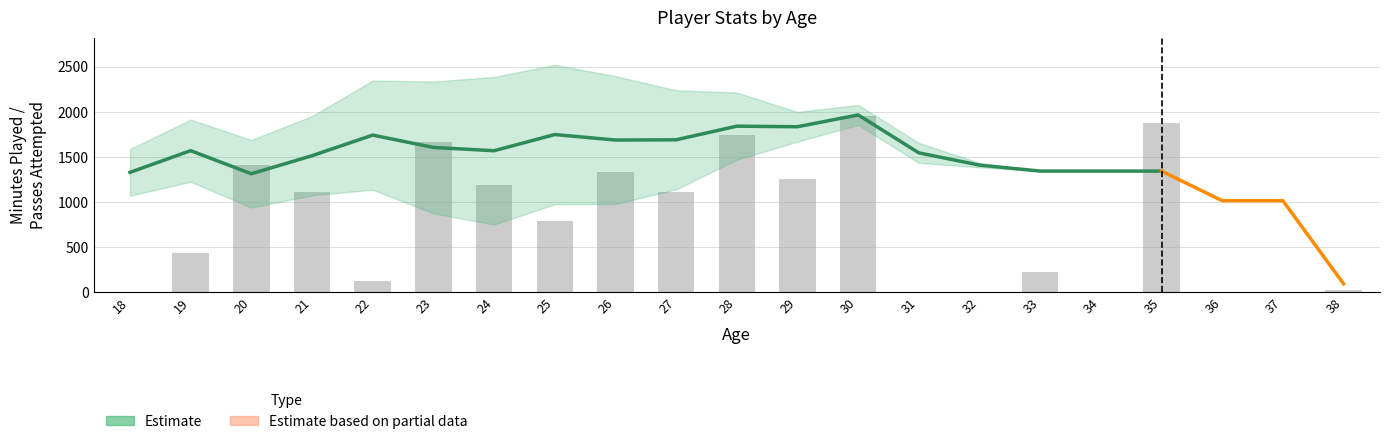

How many data points in Mins are less than 1946?

19